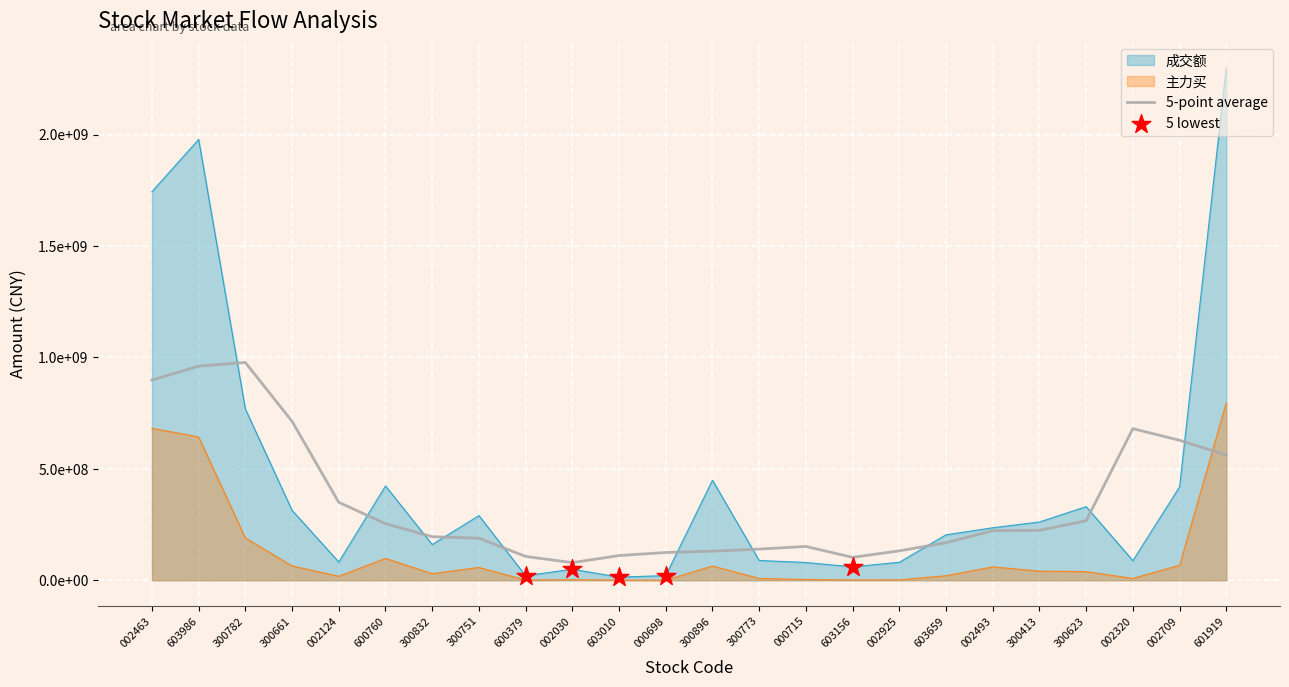

Which series contains the highest Y value?

成交额